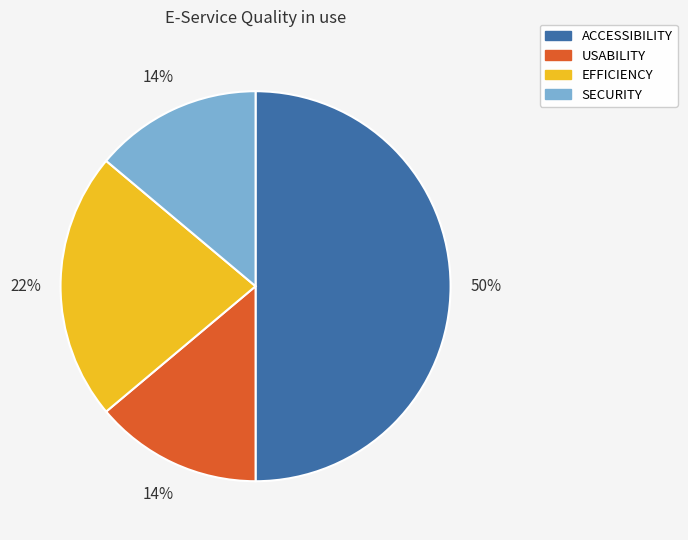

Do ACCESSIBILITY and SECURITY together represent more than half of the pie?

Yes